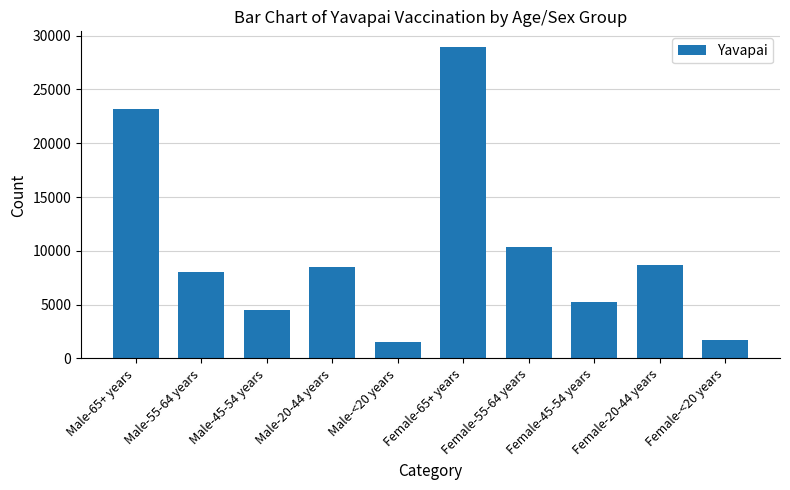

What is the greatest value displayed?

28950